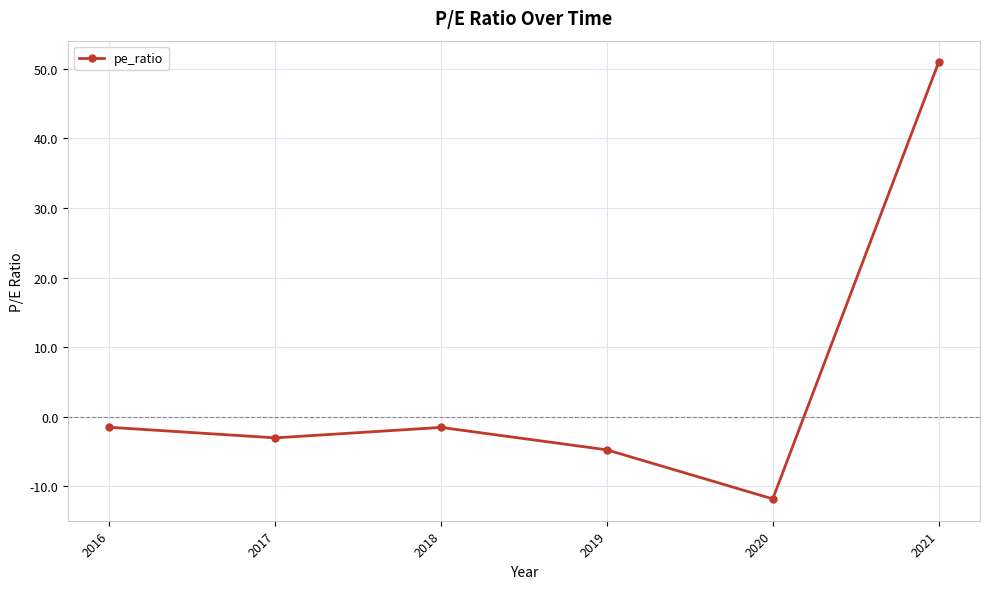

What is the greatest value displayed?

50.9